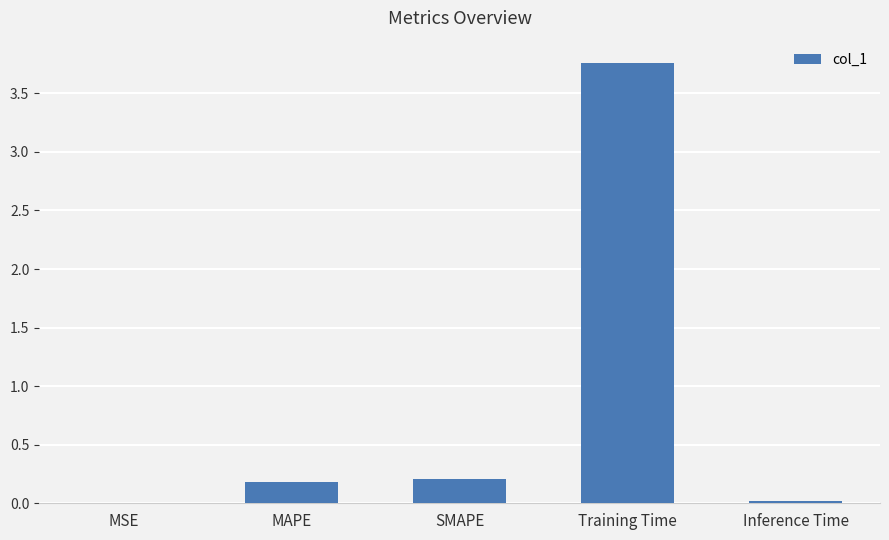

Is it true that the value at MAPE is 0.2?

True